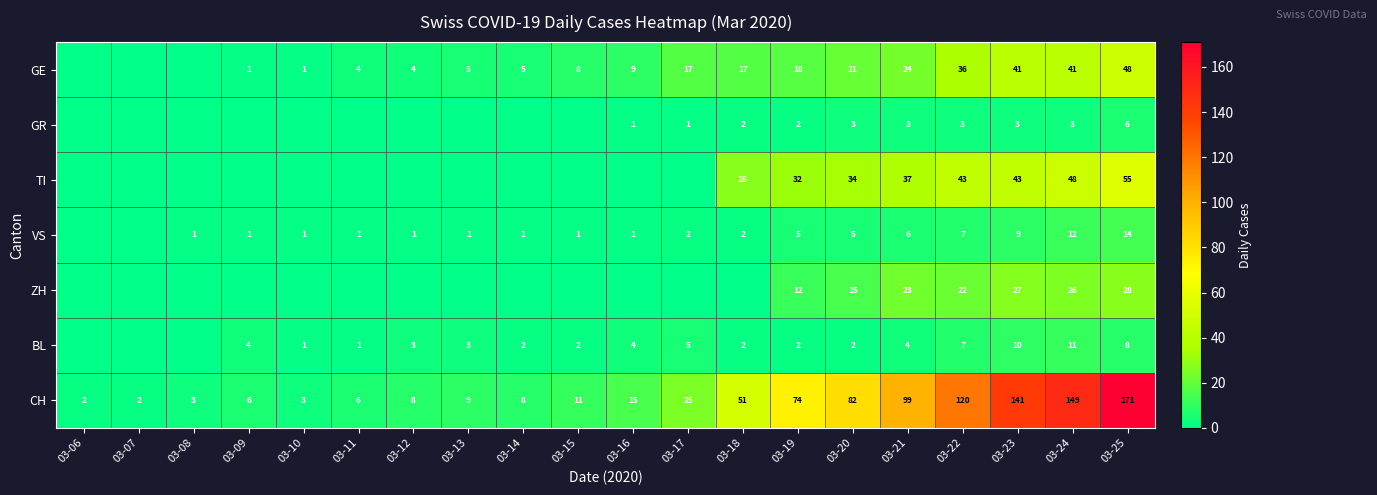

What is the greatest value displayed?

171